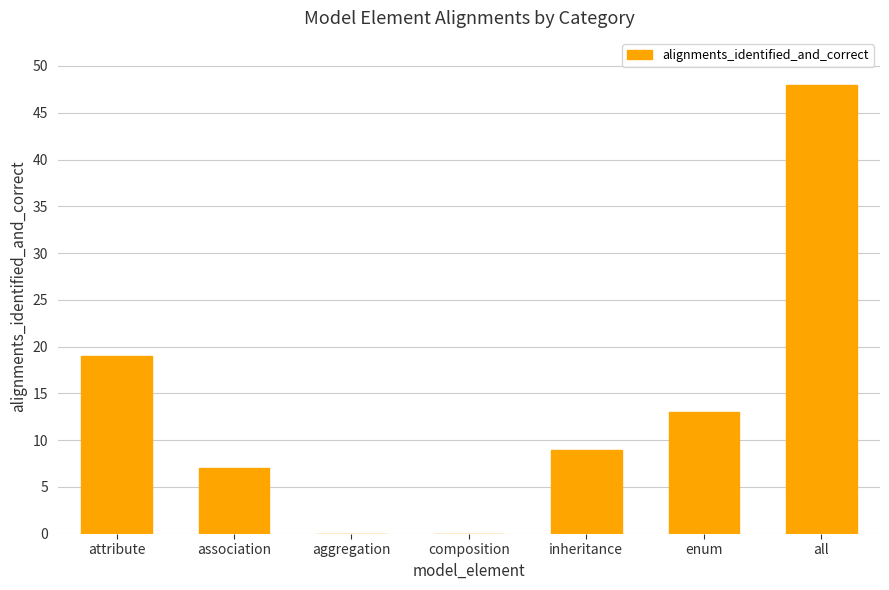

What is the average value?

14